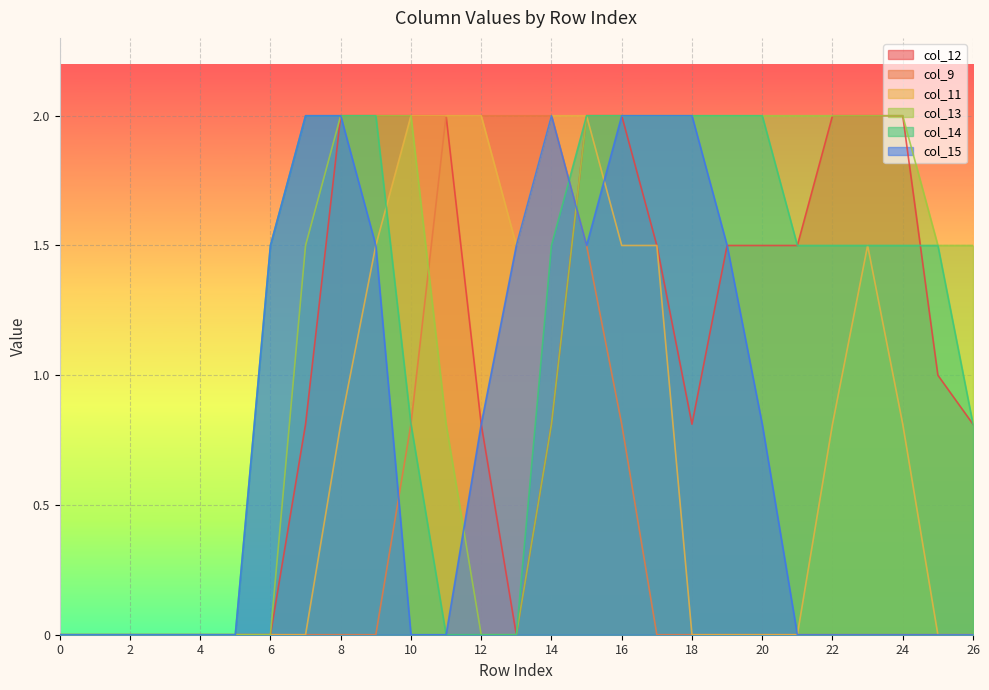

True or false: col_11 has a value of -1.3 at 19.

False